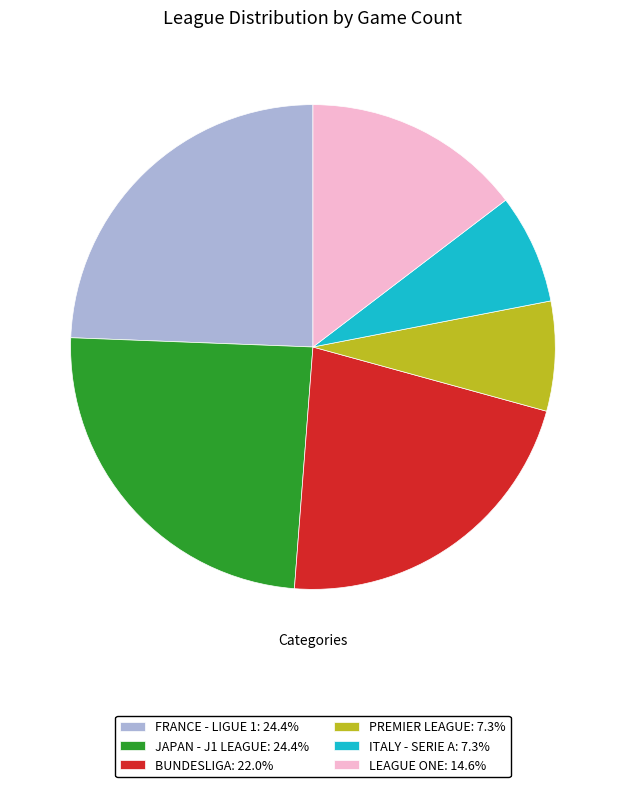

Count the number of slices in the pie.

6